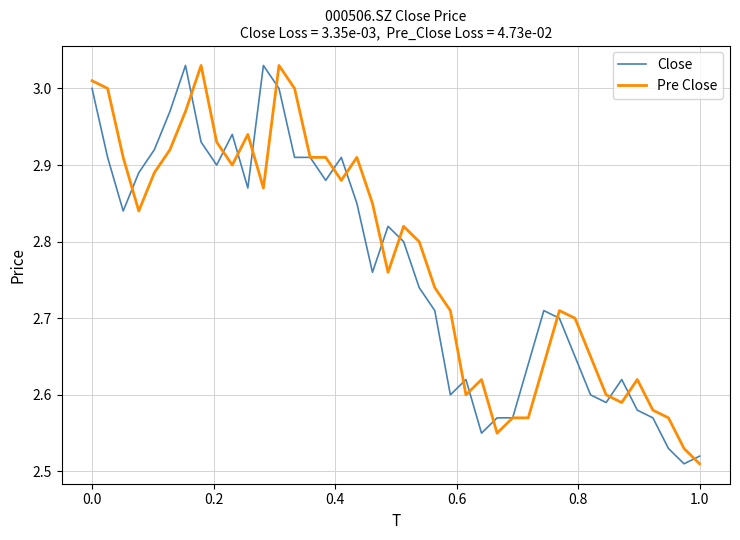

How many lines are shown in the chart?

2